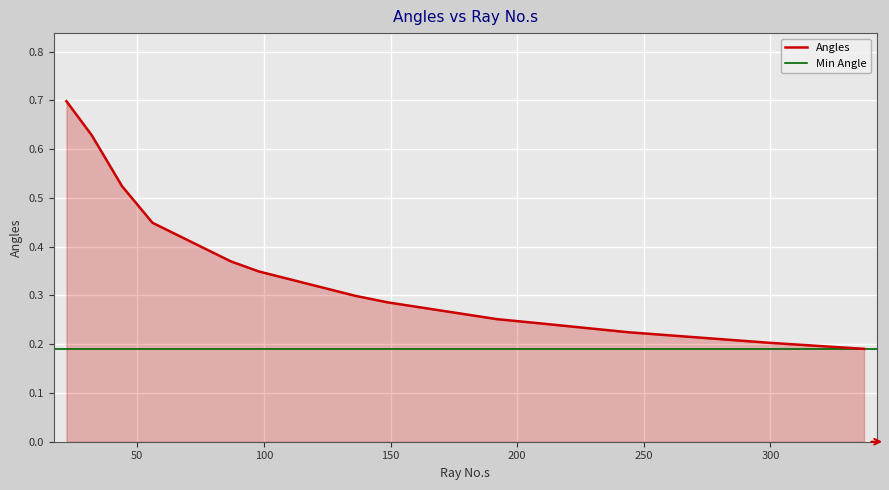

What position from the right is 44?

11